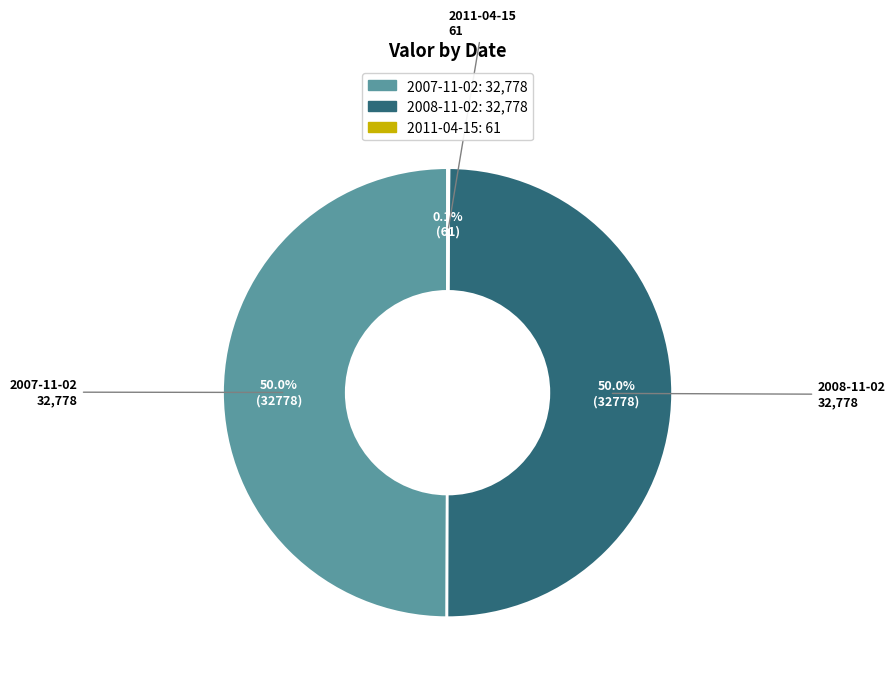

To the nearest percent, what is the combined percentage of 2008-11-02 and 2007-11-02?

100%